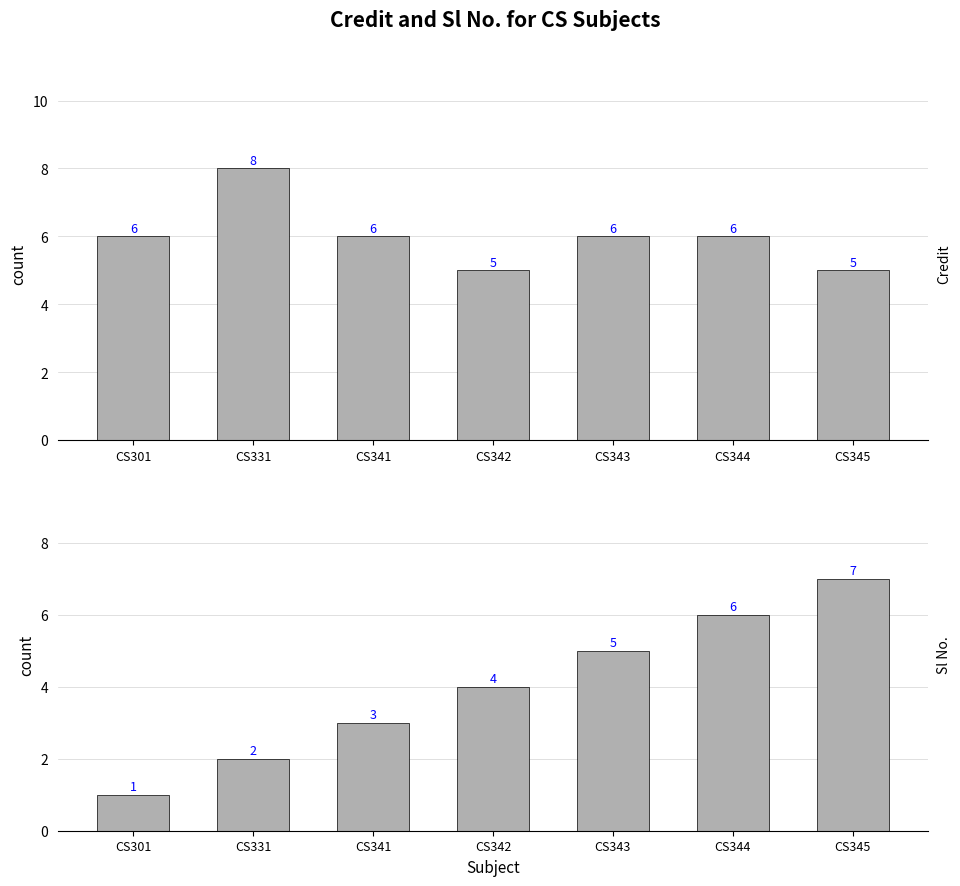

Which series has the largest total across all categories?

Credit